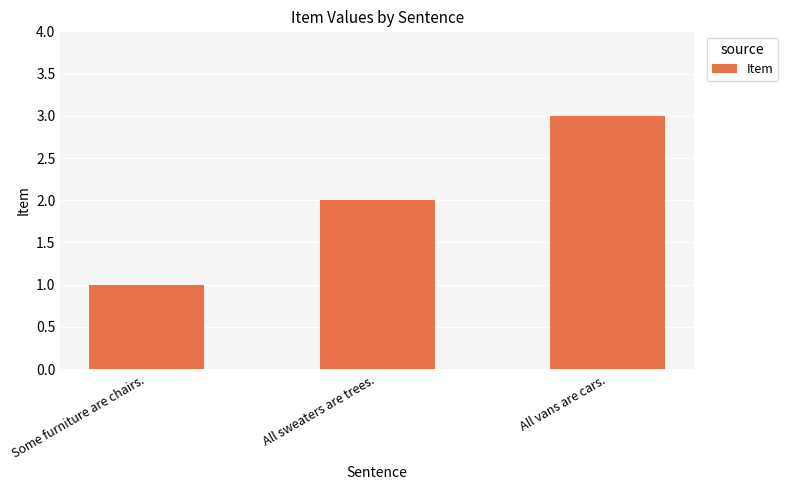

List the labels in order of value, smallest first.

Some furniture are chairs., All sweaters are trees., All vans are cars.